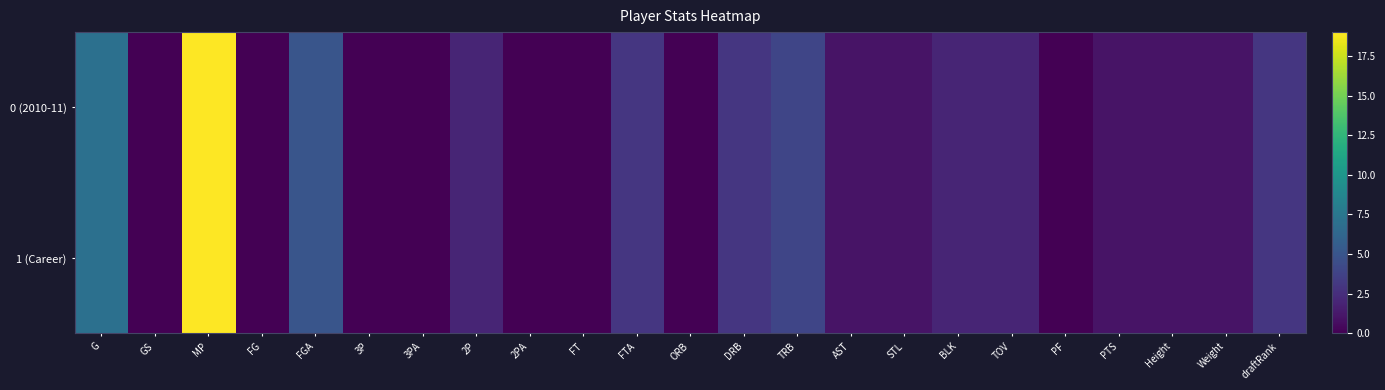

What is the total value across all series at STL?

2